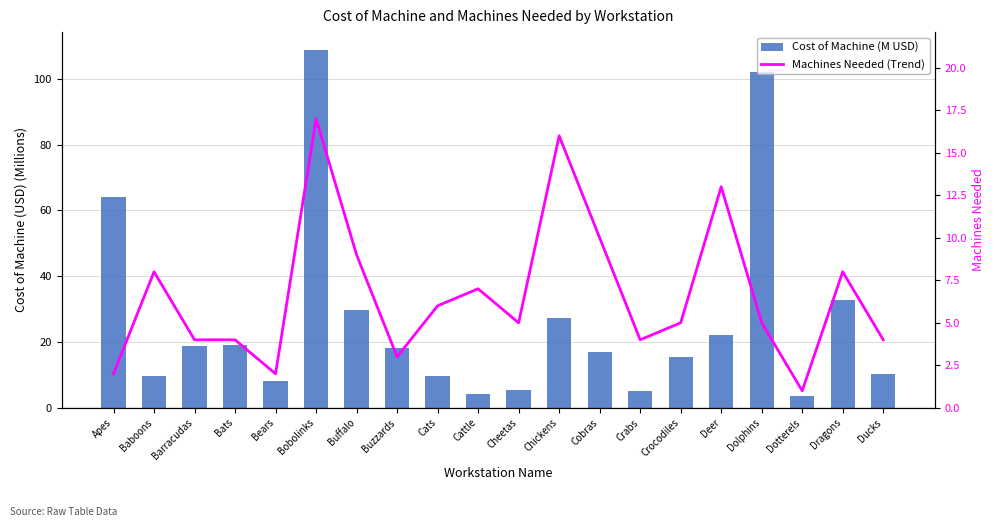

Are the bars horizontal?

No